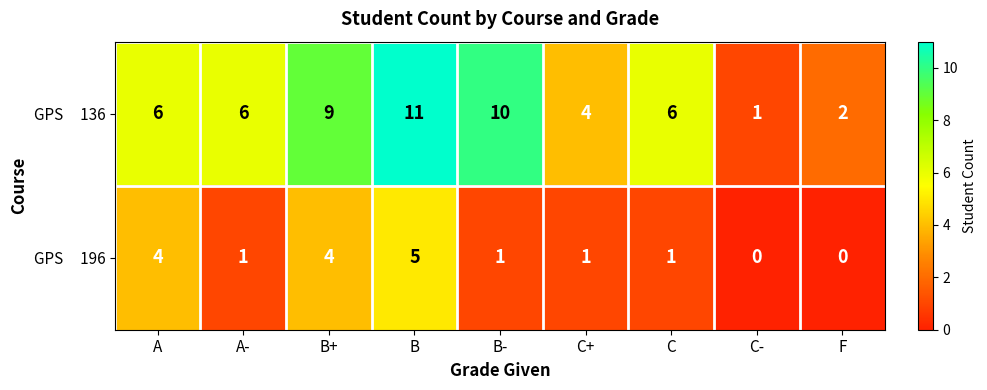

At which category is the sum across all series the highest?

B